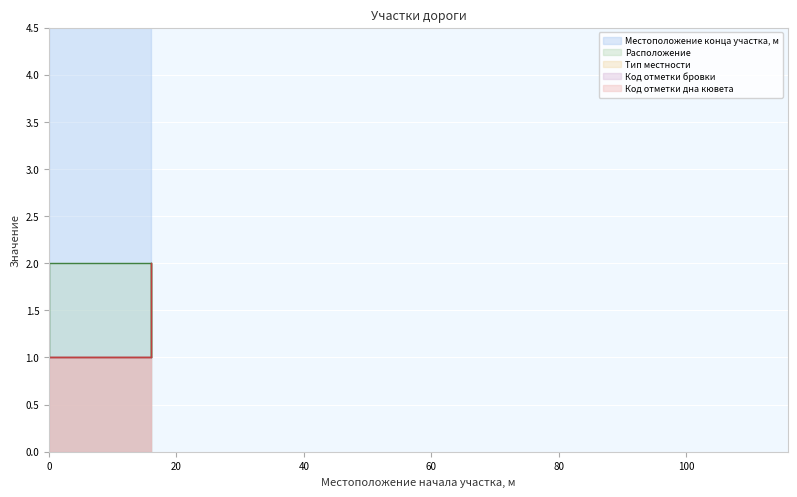

How many lines are shown in the chart?

3